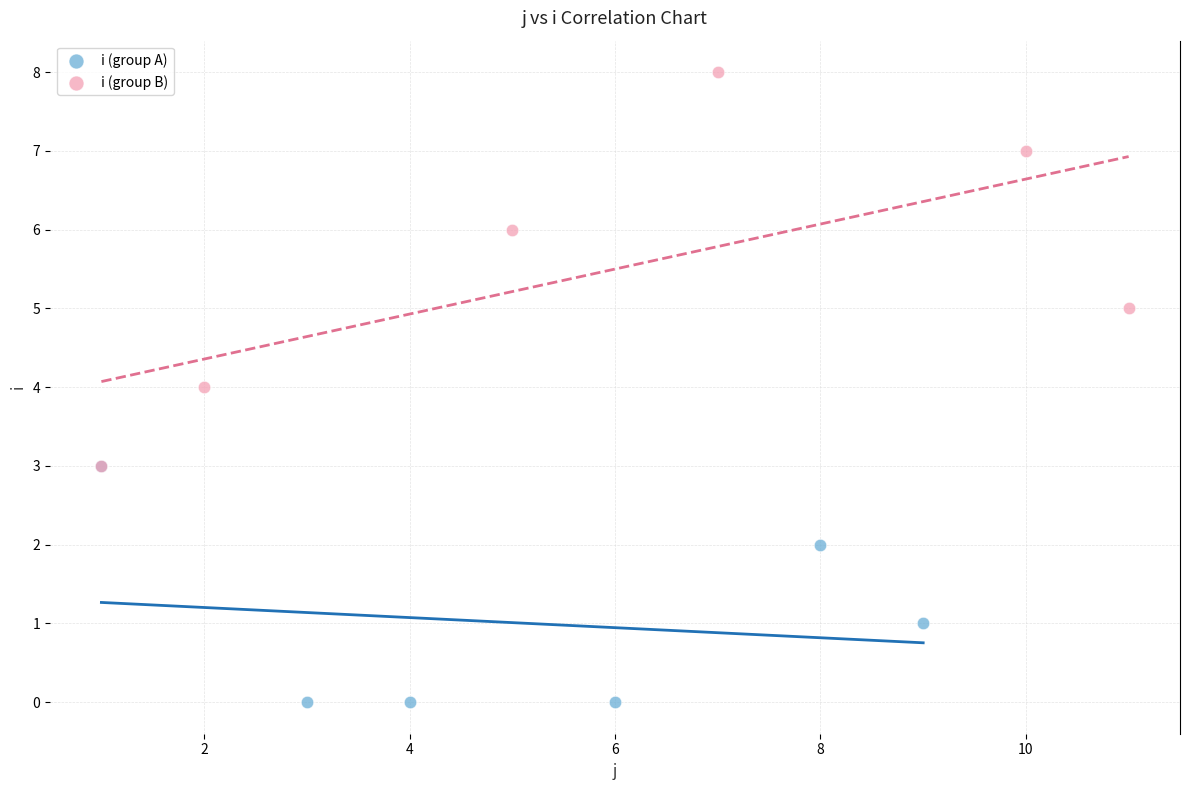

Which series reaches the maximum Y coordinate?

i (group B)